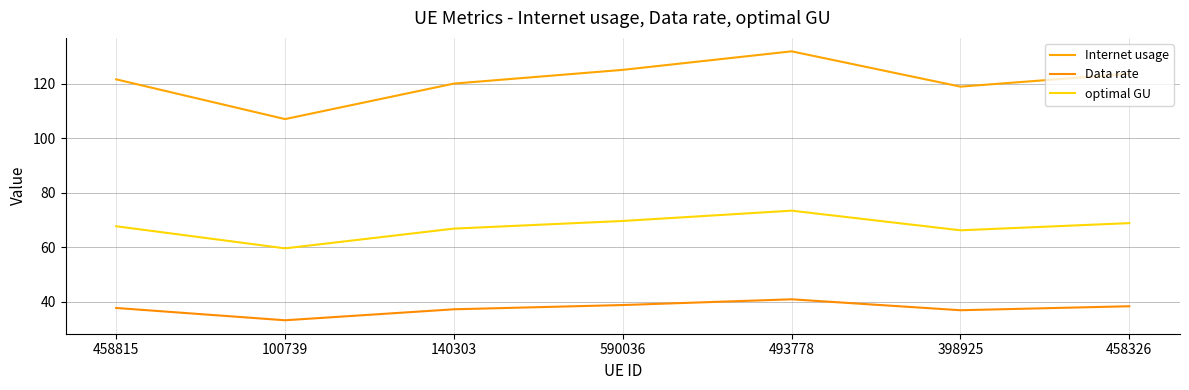

What is the smallest value displayed?

33.1